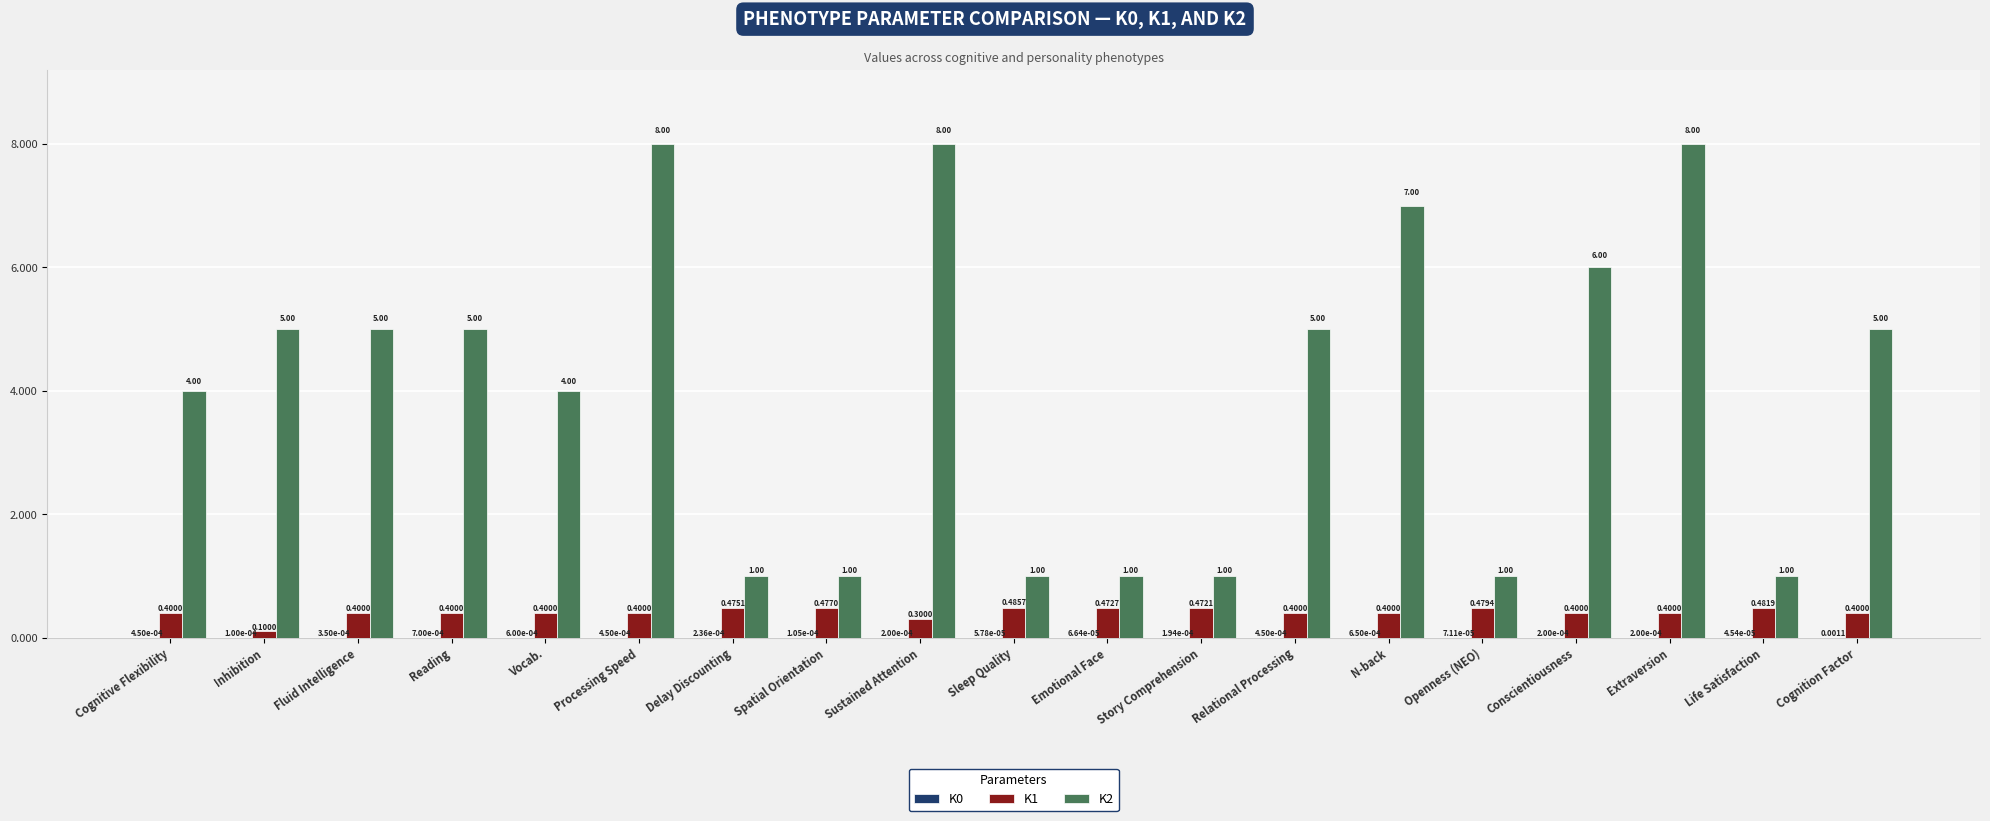

Which series has the largest total across all categories?

K2